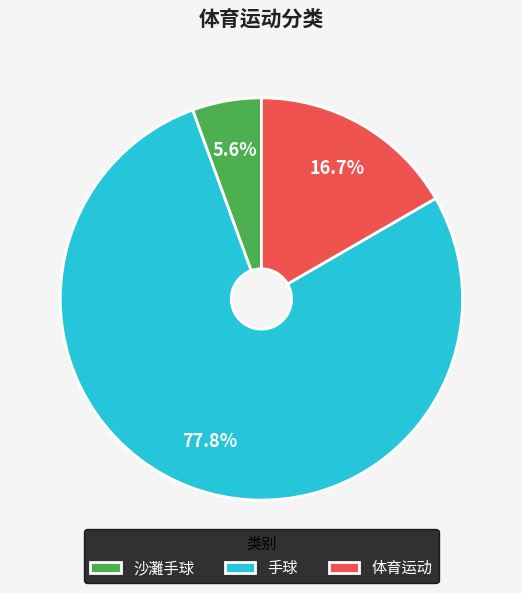

How many slices are in this pie chart?

3